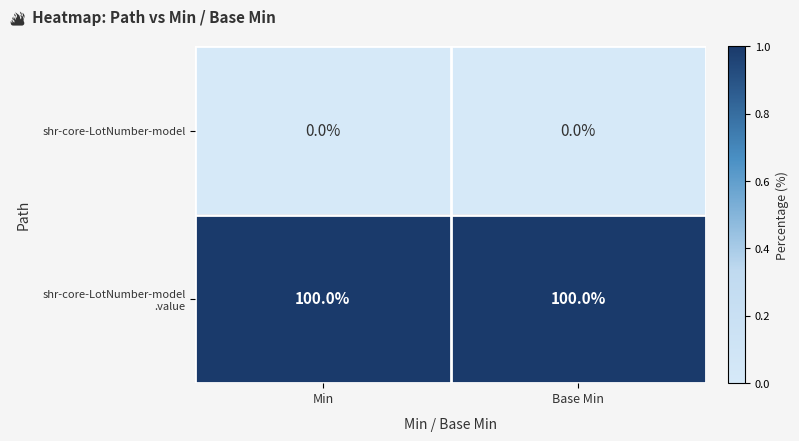

What is the spread (max minus min) of values at Base Min?

100